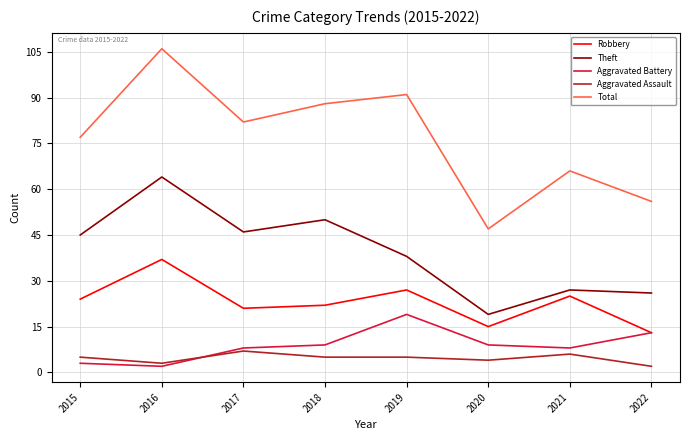

How many lines are shown in the chart?

5